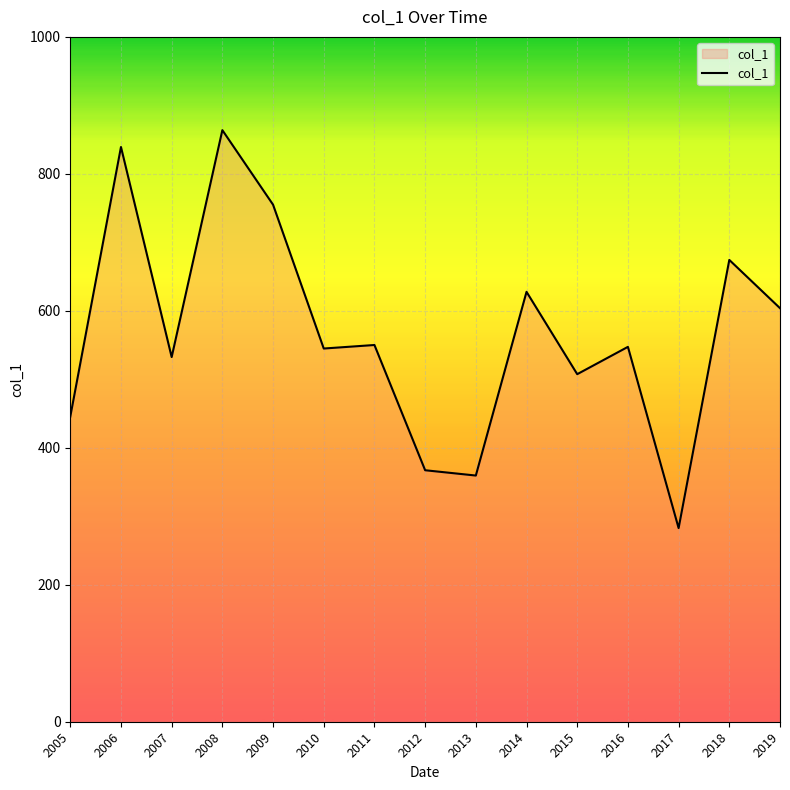

What is the difference between the values at 2009 and 2015?

247.5